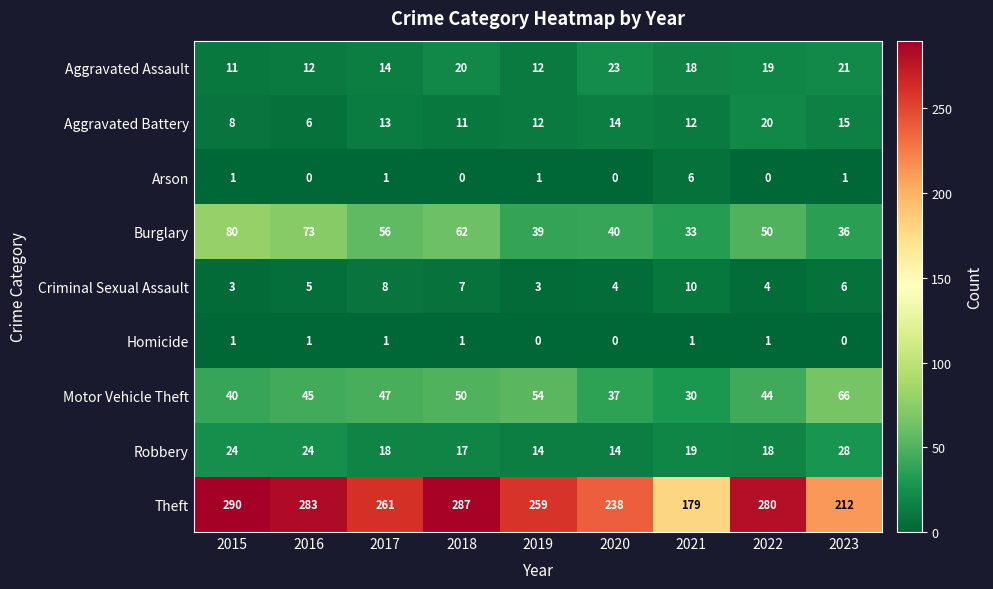

Is it true that Arson equals 1 at 2019?

True